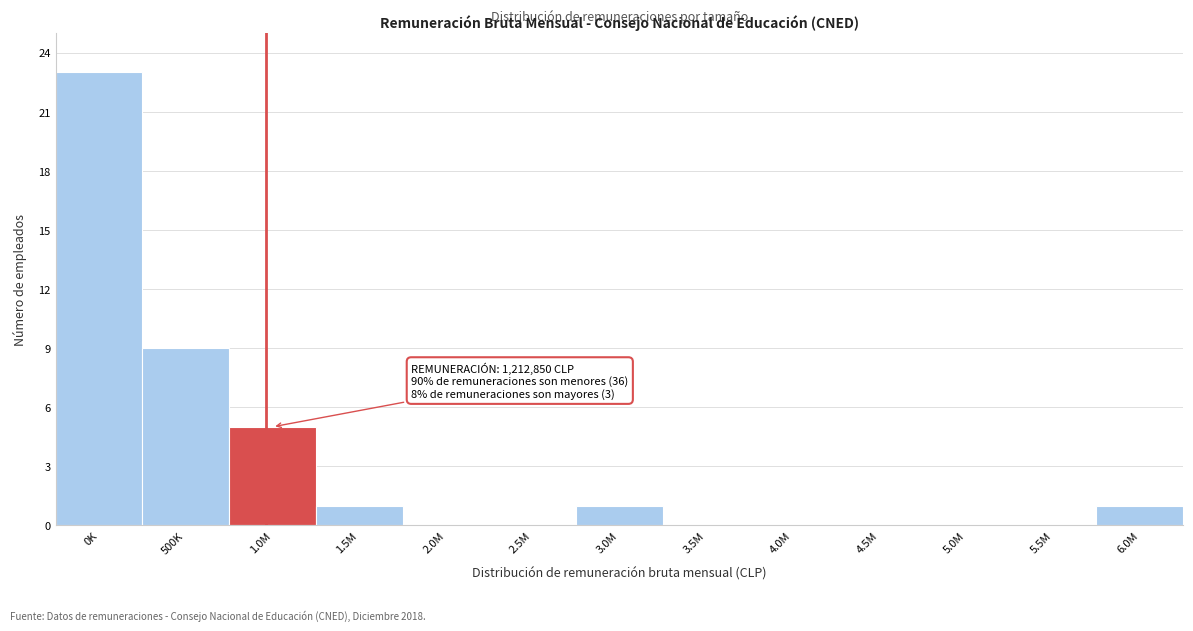

Reading left to right, list all the values displayed in this chart.

0K=23	500K=9	1.0M=5	1.5M=1	2.0M=0	2.5M=0	3.0M=1	3.5M=0	4.0M=0	4.5M=0	5.0M=0	5.5M=0	6.0M=1